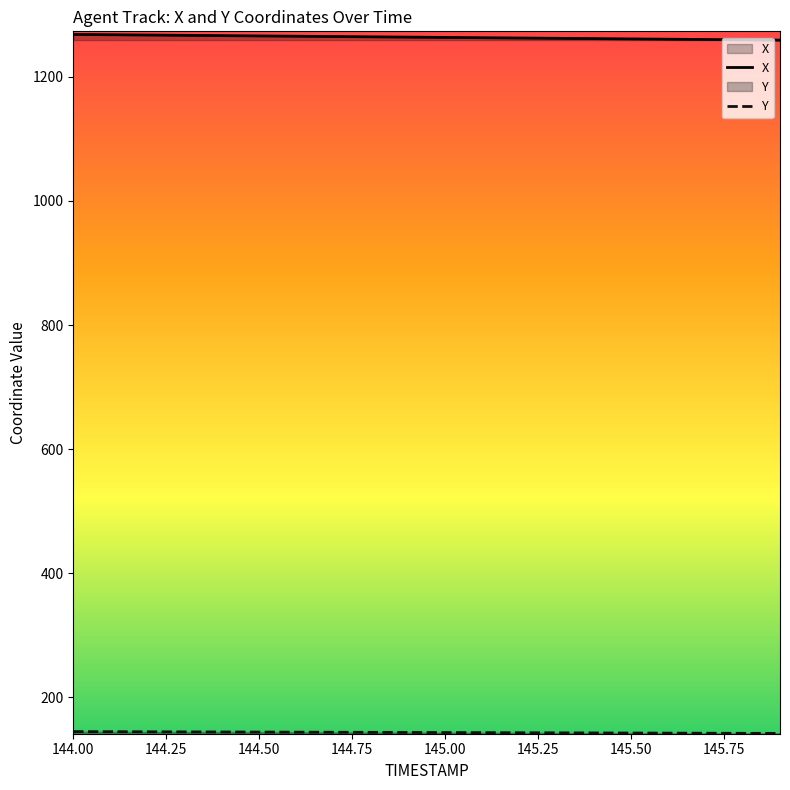

What is the value of the Y point at the 3rd from the left?

144.3